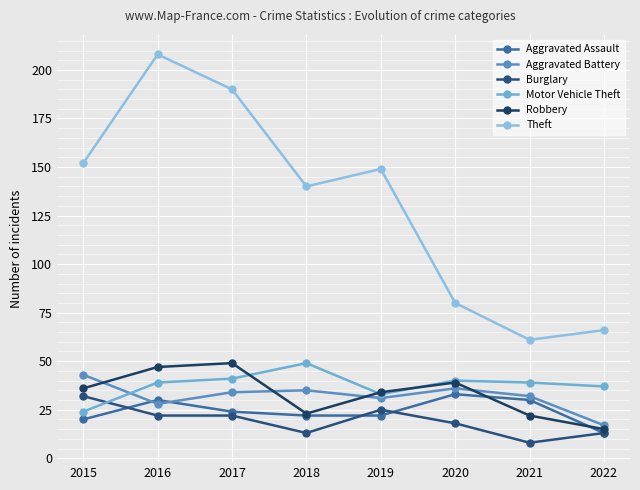

What are all the series names shown in the legend?

Aggravated Assault, Aggravated Battery, Burglary, Motor Vehicle Theft, Robbery, Theft